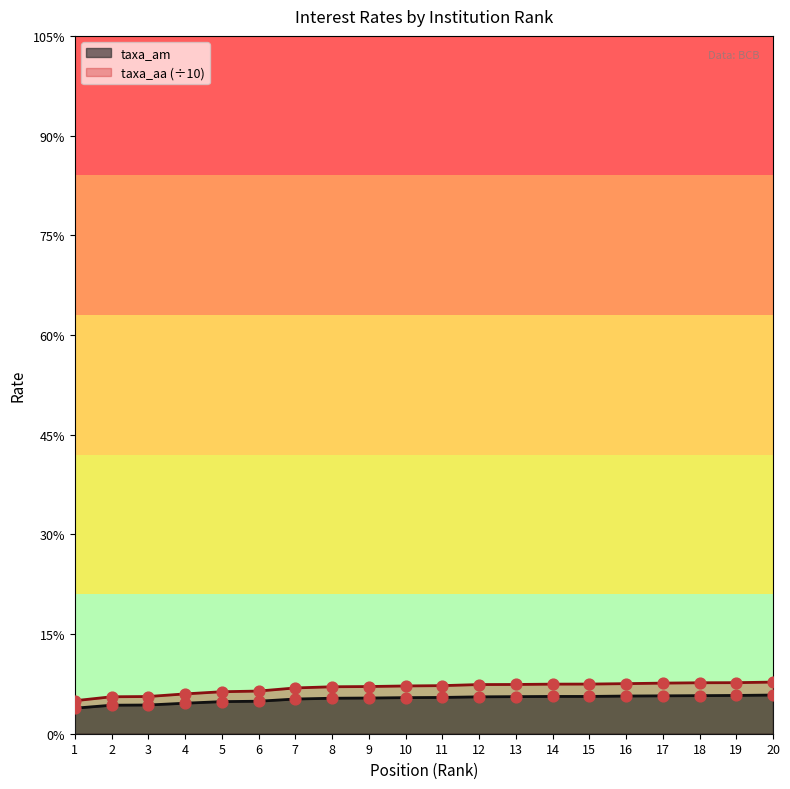

At how many categories does at least one series exceed 2?

16